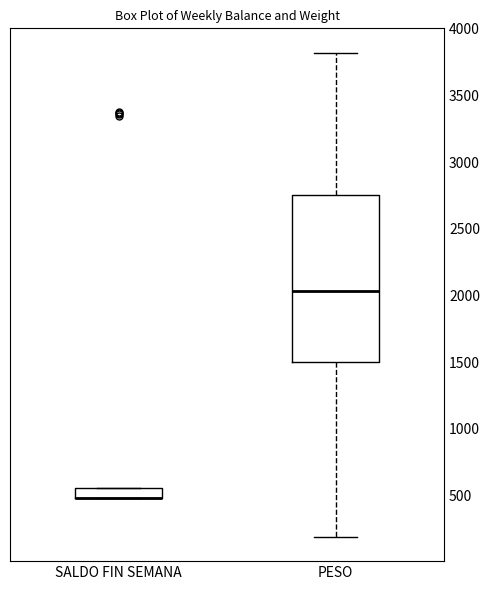

Reading left to right, transcribe this box plot: for each box, give where its median line is, the range the box spans, and where its two whiskers end, as read against the y-axis. The values are not printed on the chart, so give them approximately, as read against the axis.

SALDO FIN SEMANA: median 500 (drawn on the box's lower edge), box 500 to 550, whiskers 500 to 550
PESO: median 2050, box 1500 to 2750, whiskers 200 to 3800